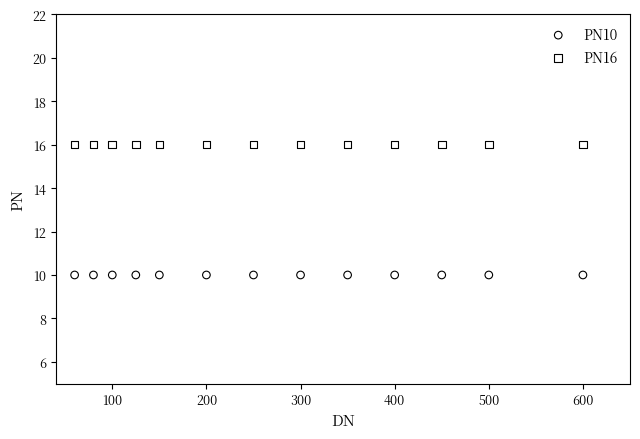

Which series contains the lowest Y value?

PN10